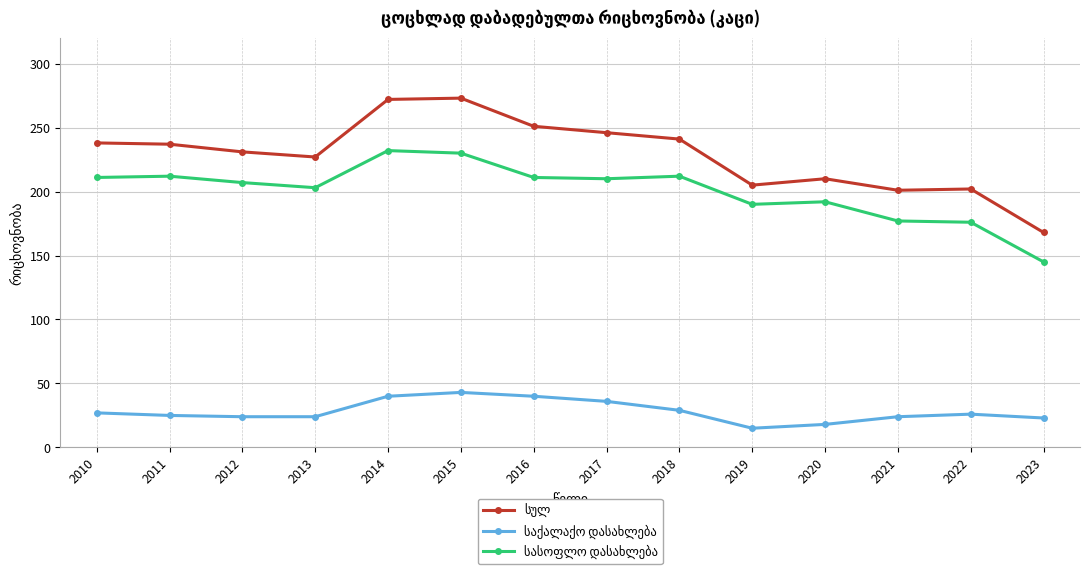

What is the minimum value shown in the chart?

15